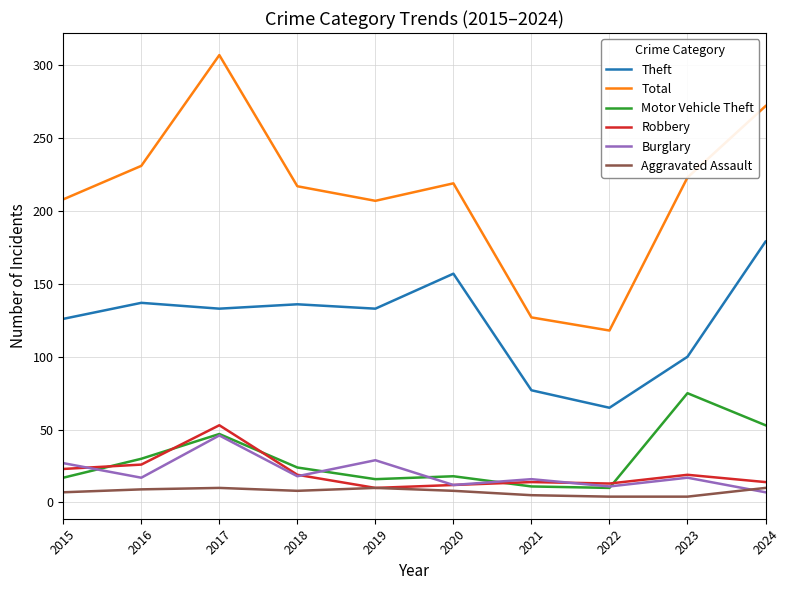

What is the difference between the maximum and minimum values in the Robbery series?

43